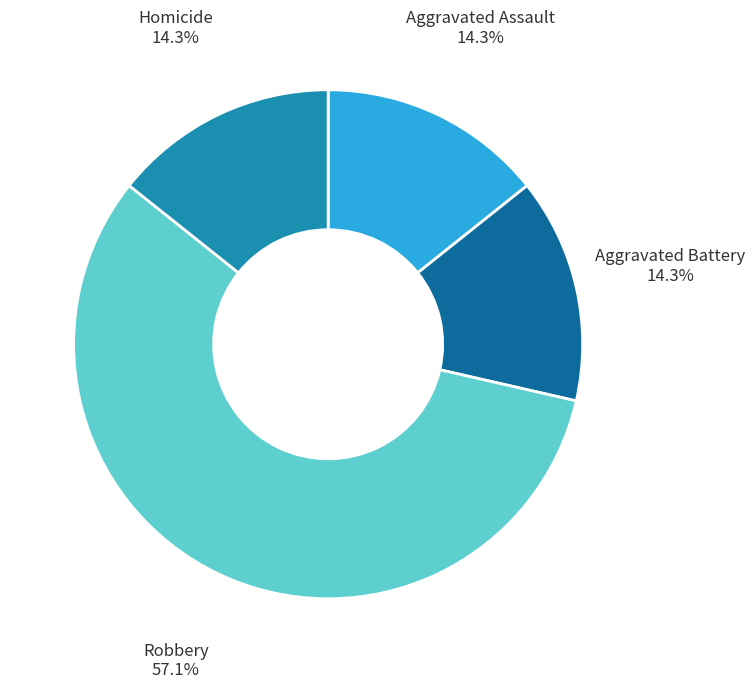

True or false: Aggravated Assault accounts for 3% of the total.

False